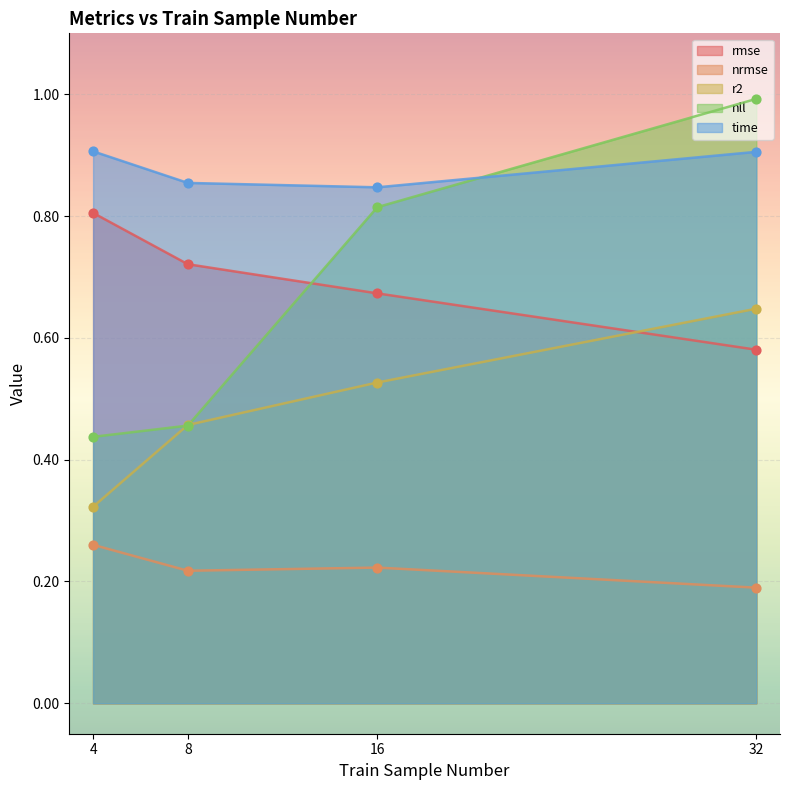

What is the total value across all series at 4?

2.7